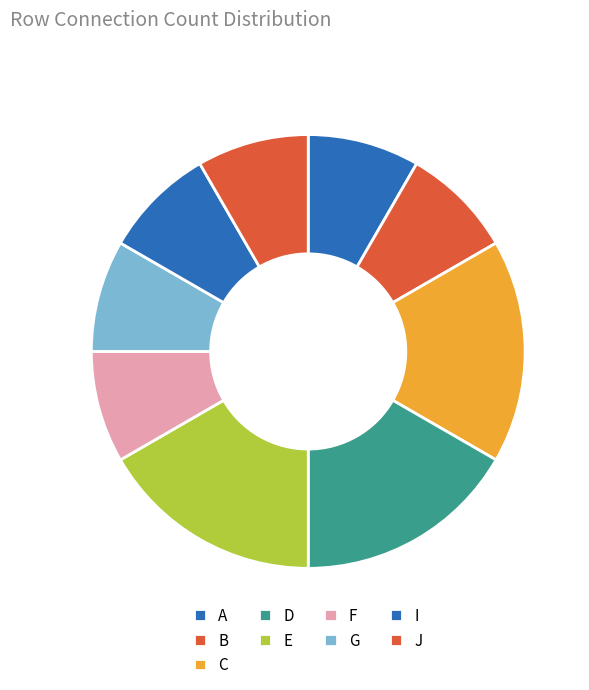

To the nearest percent, what portion does D represent?

17%